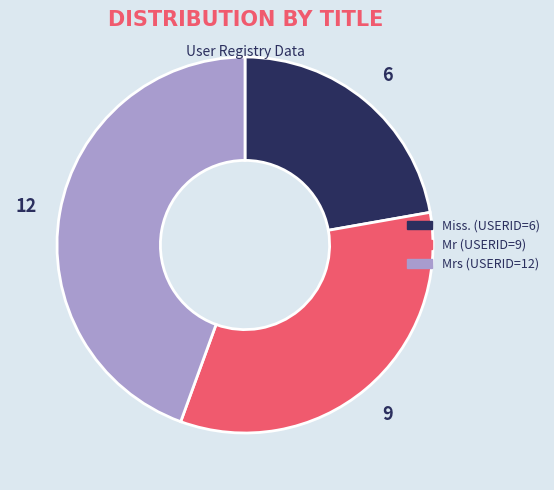

Is there any slice that represents more than half of the pie?

No